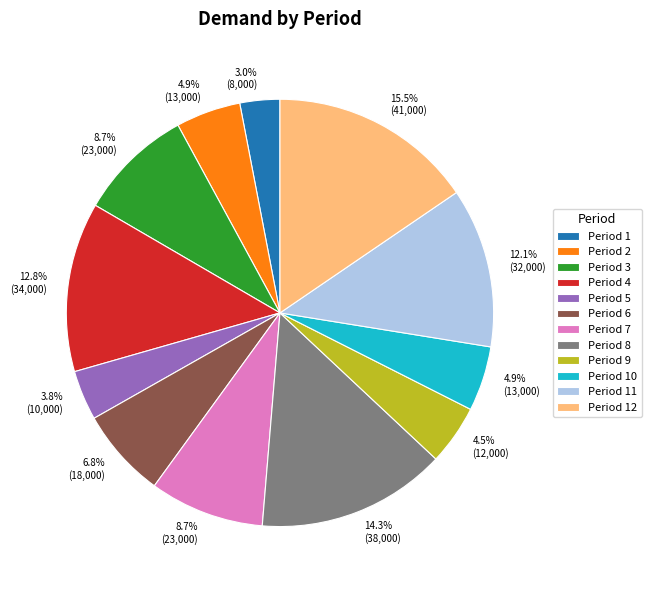

Is there any slice that represents more than half of the pie?

No